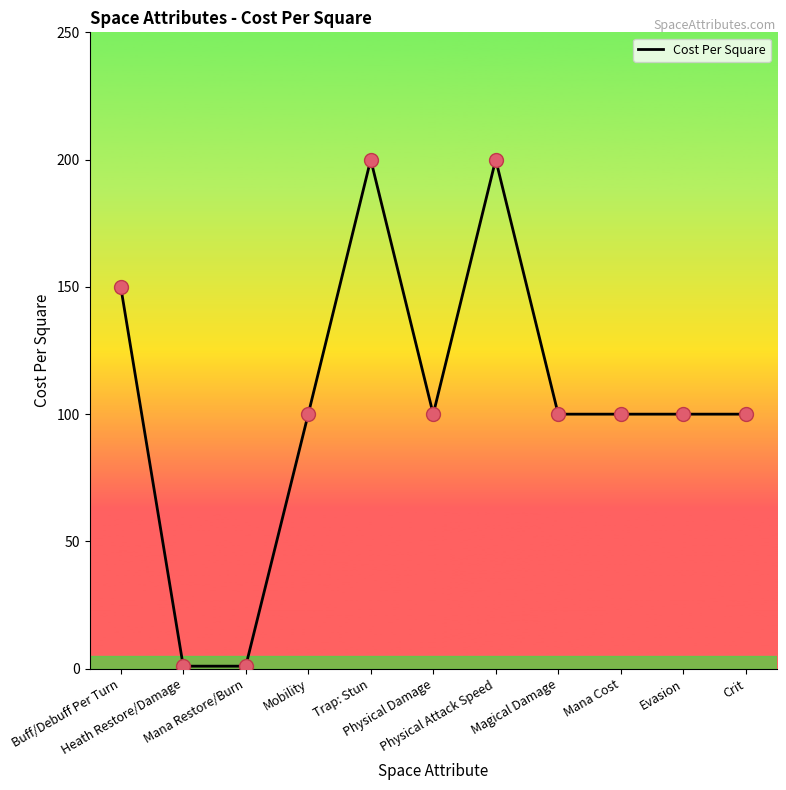

Approximately how many times larger is the value at Buff/Debuff Per Turn compared to Physical Damage?

1.5